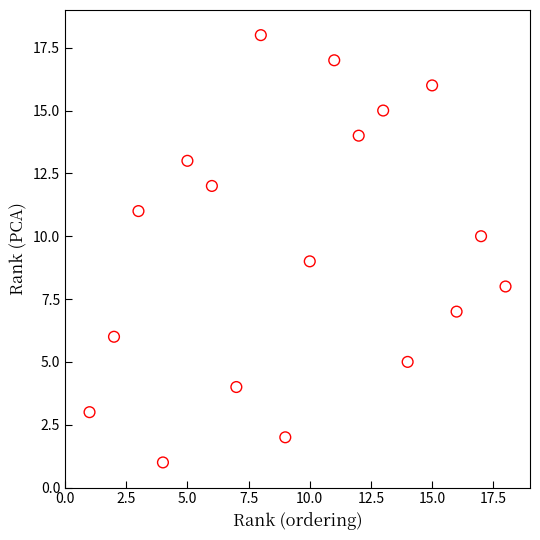

What is the range of Y values (max minus min)?

17